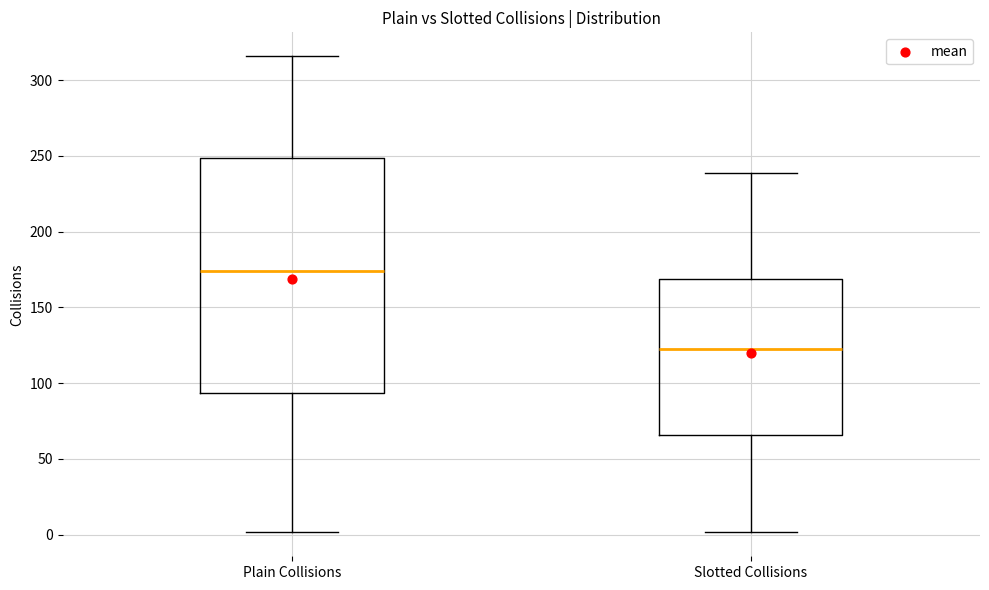

Reading left to right, read every box against the y-axis: the position of its median line, the range the box covers, and the ends of its whiskers. The values are not printed on the chart, so give them approximately, as read against the axis.

Plain Collisions: median 175, box 95 to 250, whiskers 0 to 315
Slotted Collisions: median 120, box 65 to 170, whiskers 0 to 240